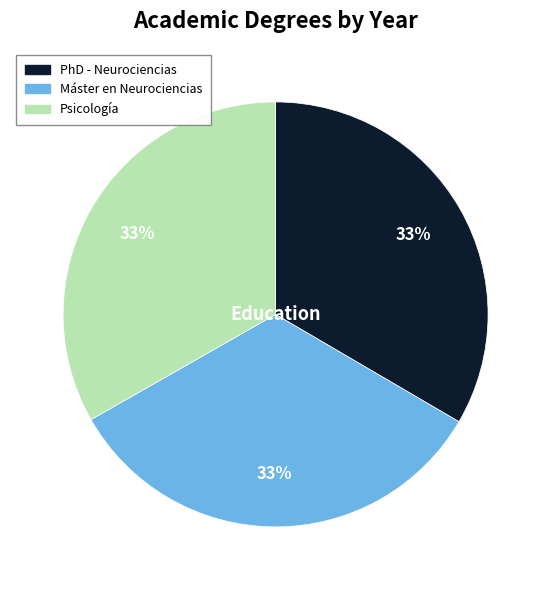

Combined, do PhD - Neurociencias and Psicología account for over 50%?

Yes